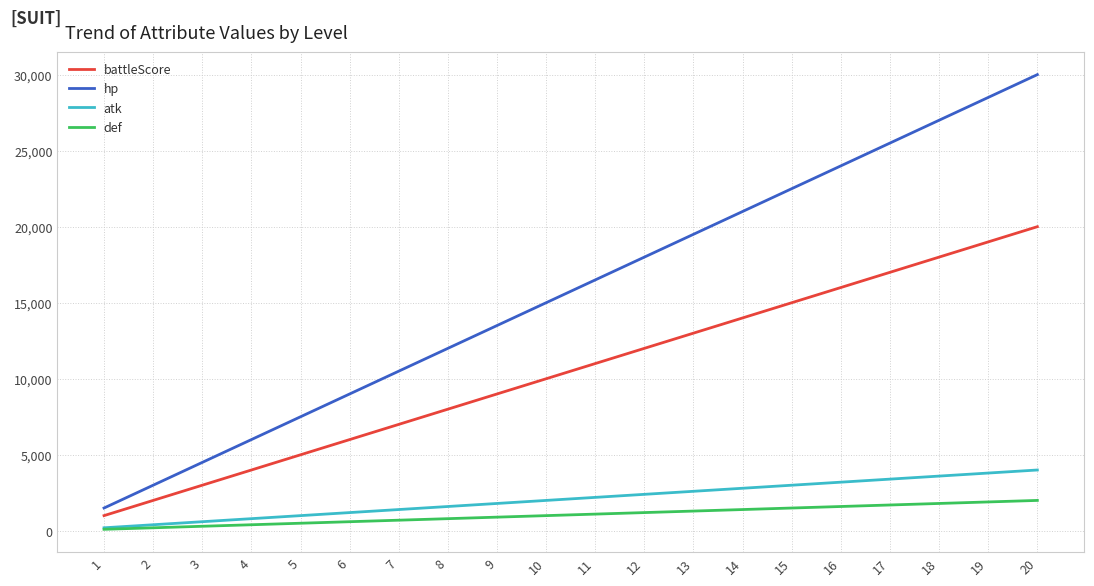

Rank the series at 14 from highest to lowest value.

hp, battleScore, atk, def